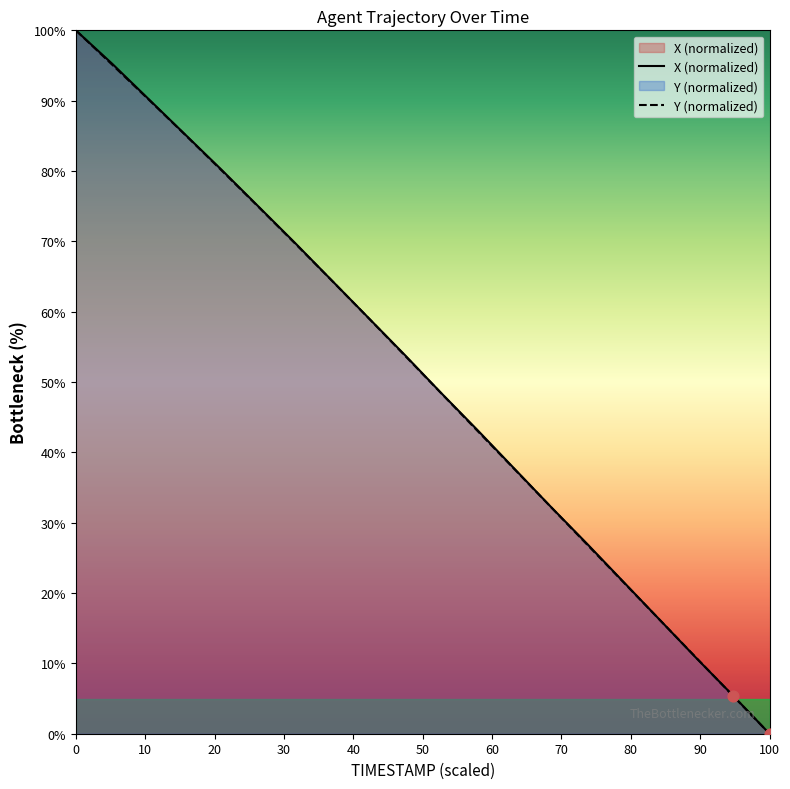

Which series reaches the minimum Y coordinate?

X